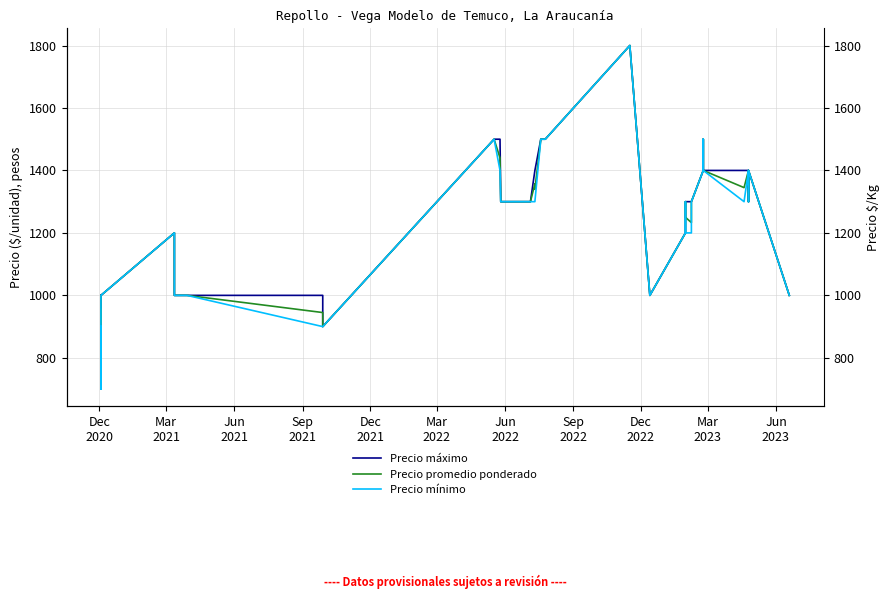

How many lines are shown in the chart?

3